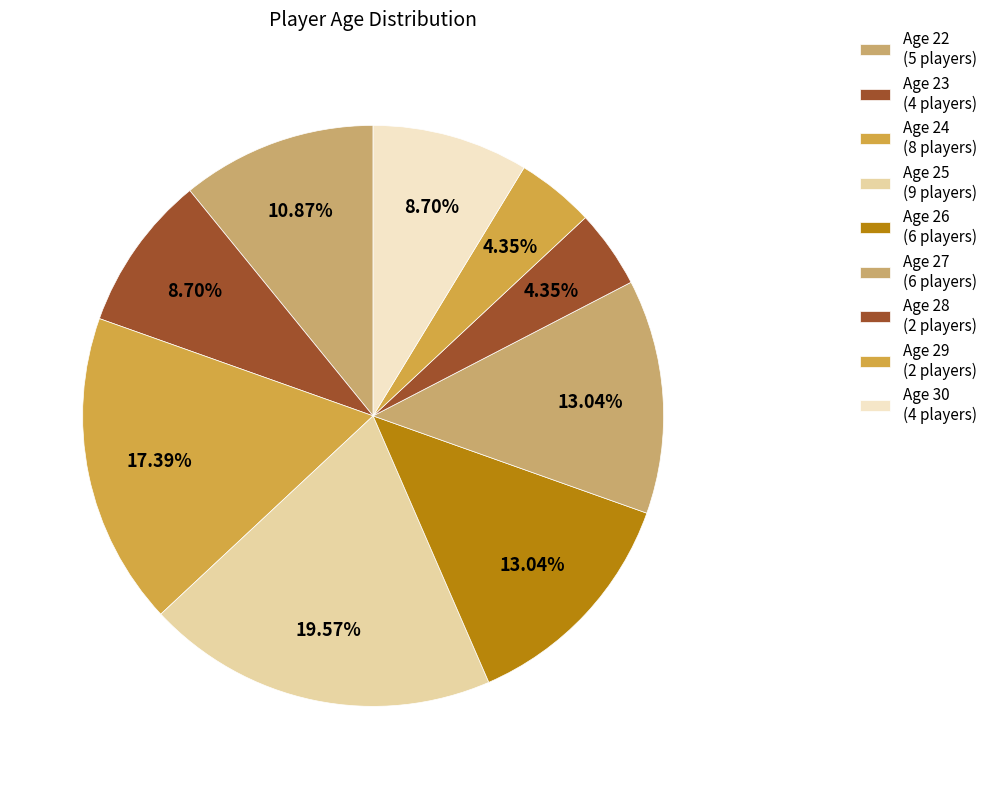

Count the number of slices in the pie.

9